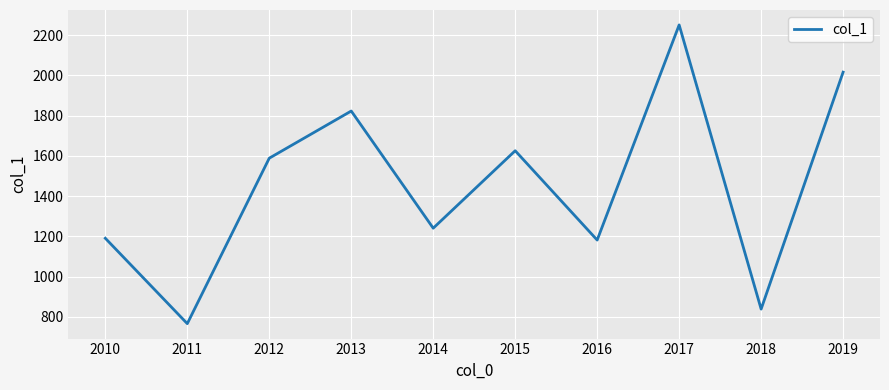

At which label is the value closest to 1508?

2012